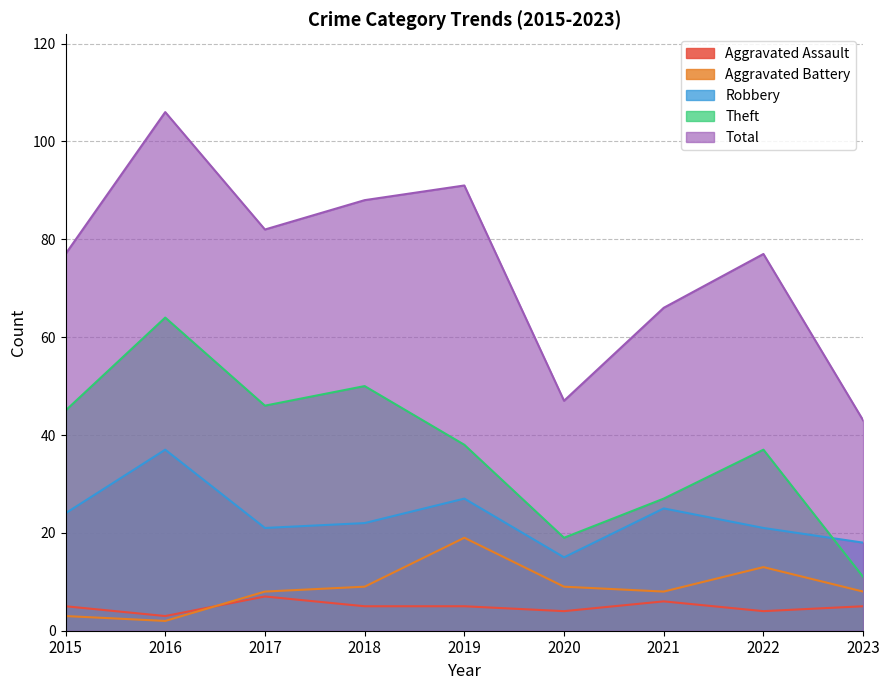

What is the value of the Total point at the 4th from the left?

88